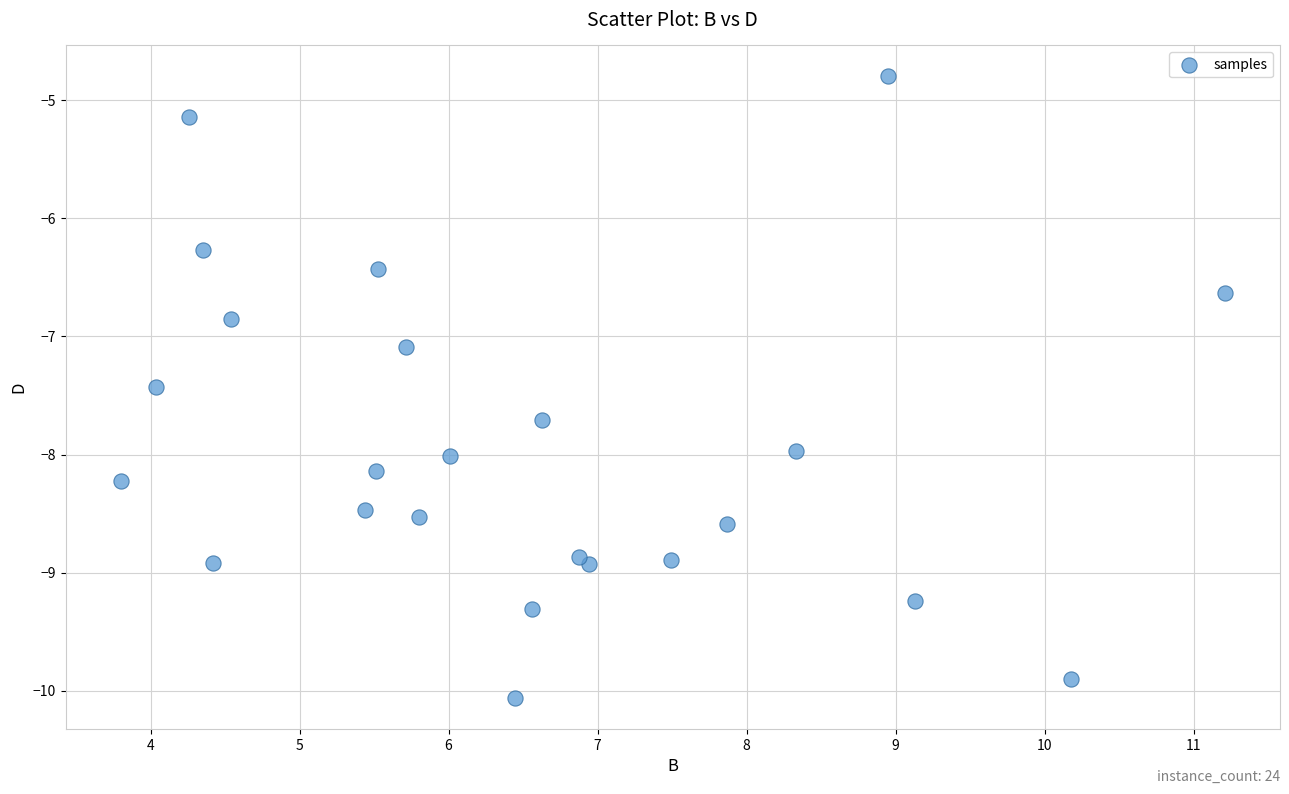

What is the range of X values (max minus min)?

7.4